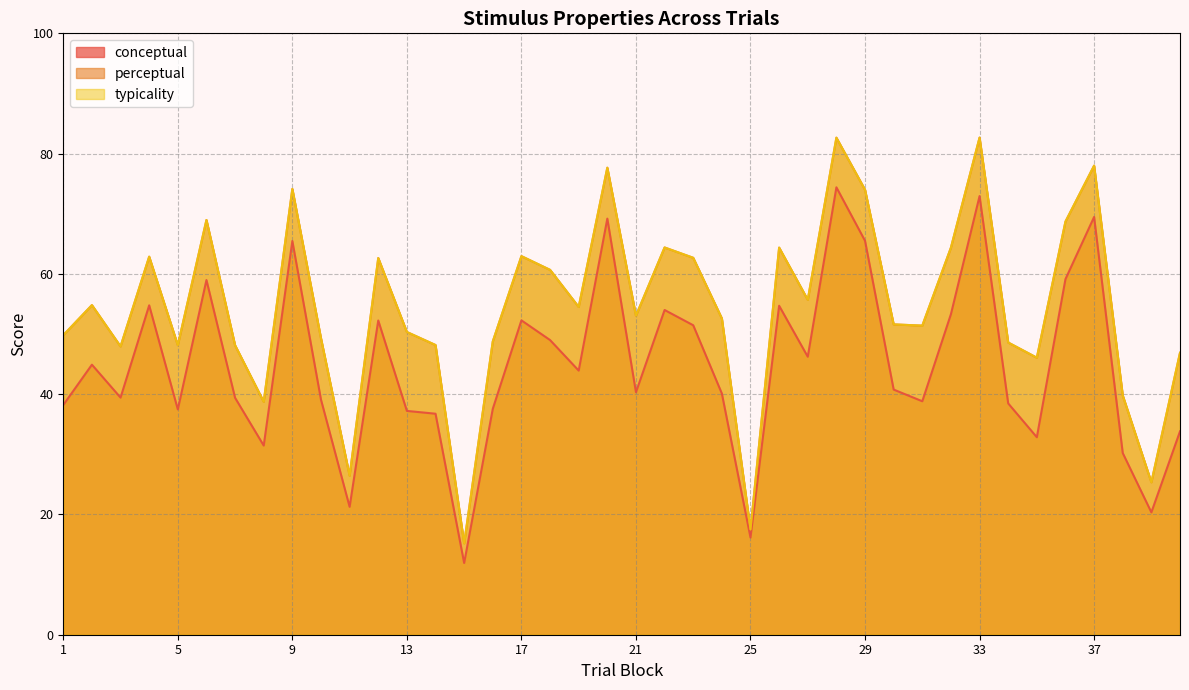

Reading left to right, what are all the values shown in this chart?

conceptual: 1=38.2	2=44.9	3=39.4	4=54.8	5=37.5	6=59.0	7=39.4	8=31.5	9=65.5	10=39.1	11=21.3	12=52.2	13=37.2	14=36.8	15=11.9	16=37.6	17=52.3	18=49.0	19=43.9	20=69.2	21=40.3	22=54.0	23=51.5	24=40.1	25=16.2	26=54.7	27=46.2	28=74.4	29=65.5	30=40.8	31=38.8	32=53.3	33=72.9	34=38.5	35=32.8	36=59.1	37=69.5	38=30.2	39=20.3	40=33.8
perceptual: 1=49.8	2=54.8	3=47.9	4=62.9	5=48.1	6=69.0	7=48.1	8=38.7	9=74.1	10=49.3	11=26.5	12=62.6	13=50.3	14=48.2	15=15.2	16=48.8	17=63.0	18=60.7	19=54.5	20=77.7	21=53.1	22=64.4	23=62.7	24=52.6	25=17.5	26=64.4	27=55.7	28=82.7	29=74.0	30=51.6	31=51.4	32=64.4	33=82.7	34=48.6	35=46.1	36=68.7	37=78.0	38=39.8	39=25.3	40=46.9
typicality: 1=49.8	2=54.8	3=47.9	4=62.9	5=48.1	6=69.0	7=48.1	8=38.7	9=74.1	10=49.3	11=26.5	12=62.6	13=50.3	14=48.2	15=15.2	16=48.8	17=63.0	18=60.7	19=54.5	20=77.7	21=53.1	22=64.4	23=62.7	24=52.6	25=17.5	26=64.4	27=55.7	28=82.7	29=74.0	30=51.6	31=51.4	32=64.4	33=82.7	34=48.6	35=46.1	36=68.7	37=78.0	38=39.8	39=25.3	40=46.9